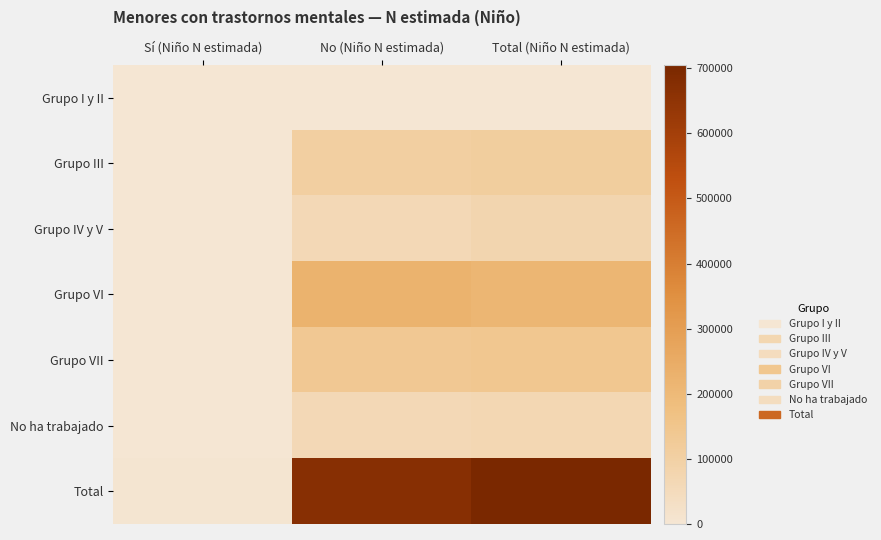

Which series has the widest spread of values?

Total